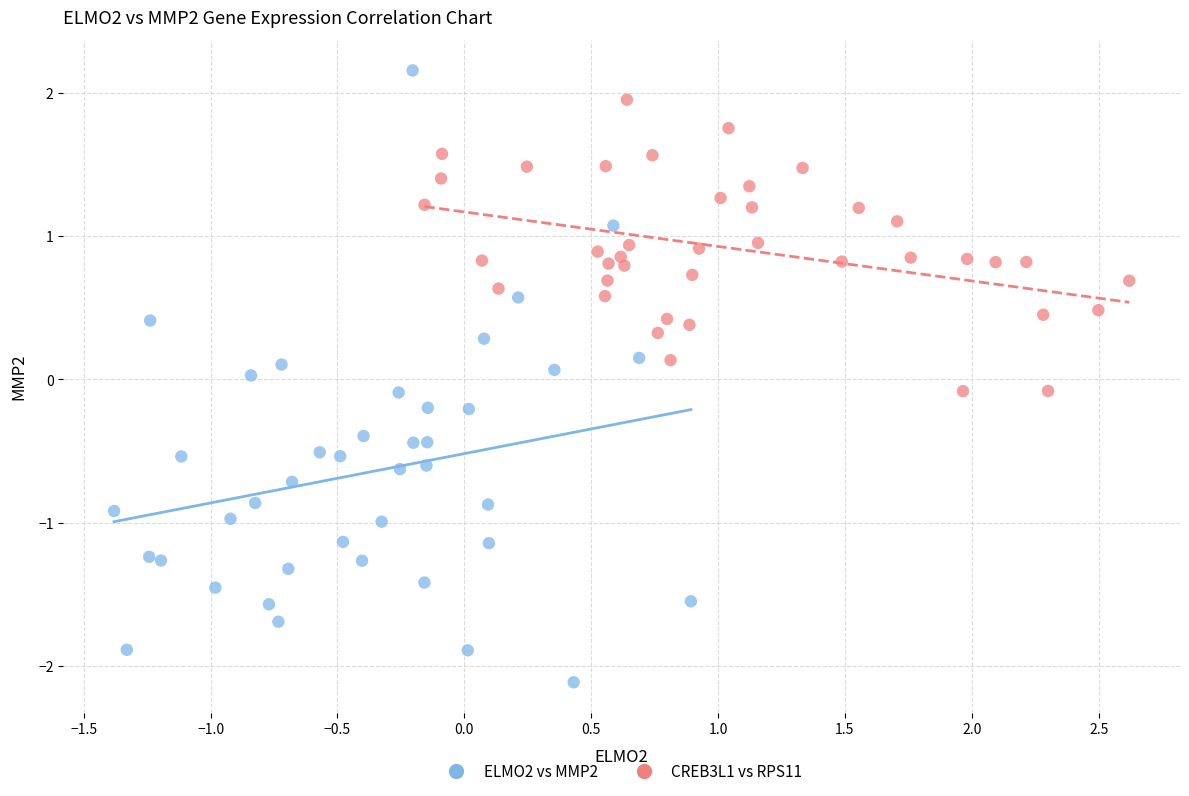

Which series has the largest Y range (max minus min)?

ELMO2 vs MMP2